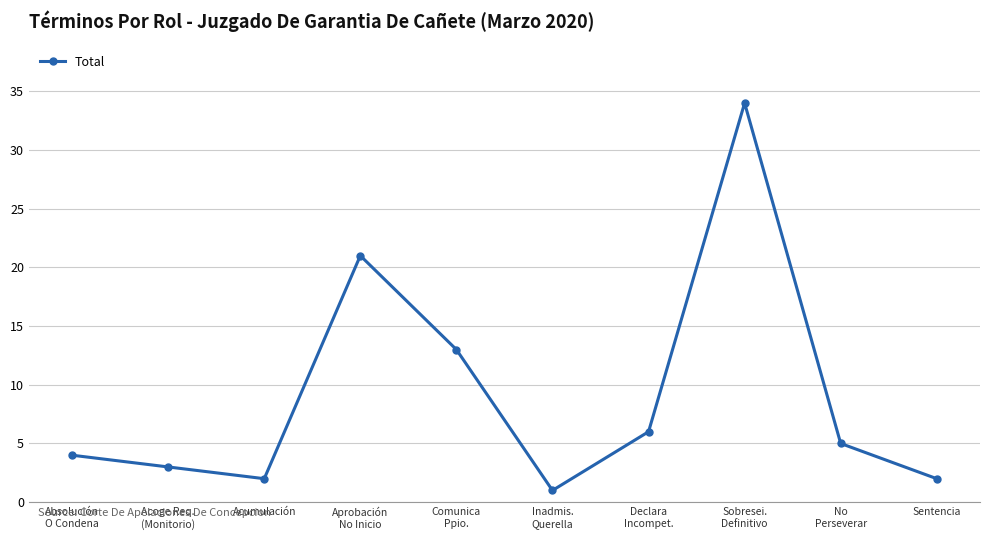

Reading right to left, what are all the values shown in this chart?

2	5	34	6	1	13	21	2	3	4